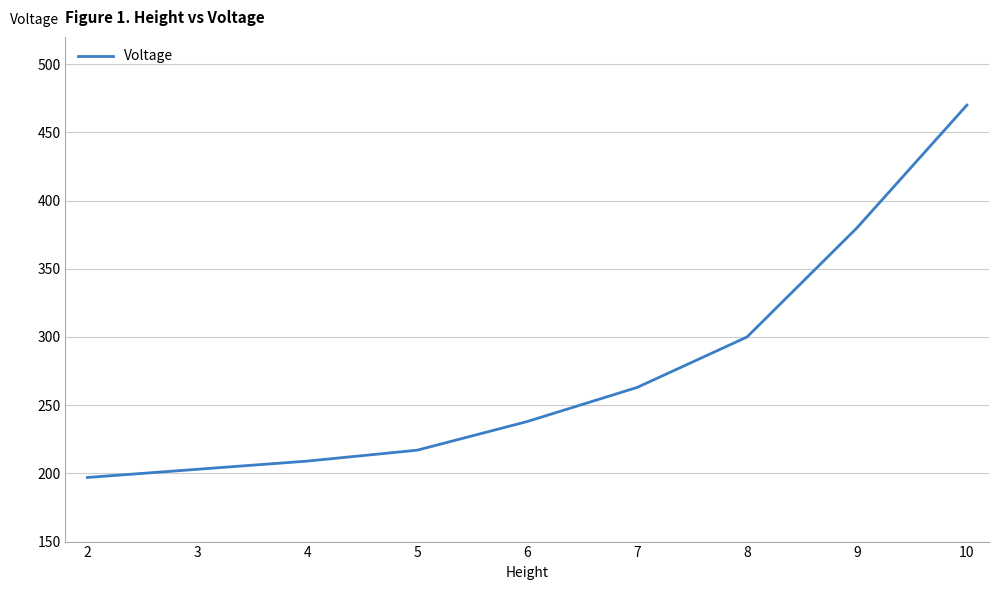

Count the number of categories in the chart.

9